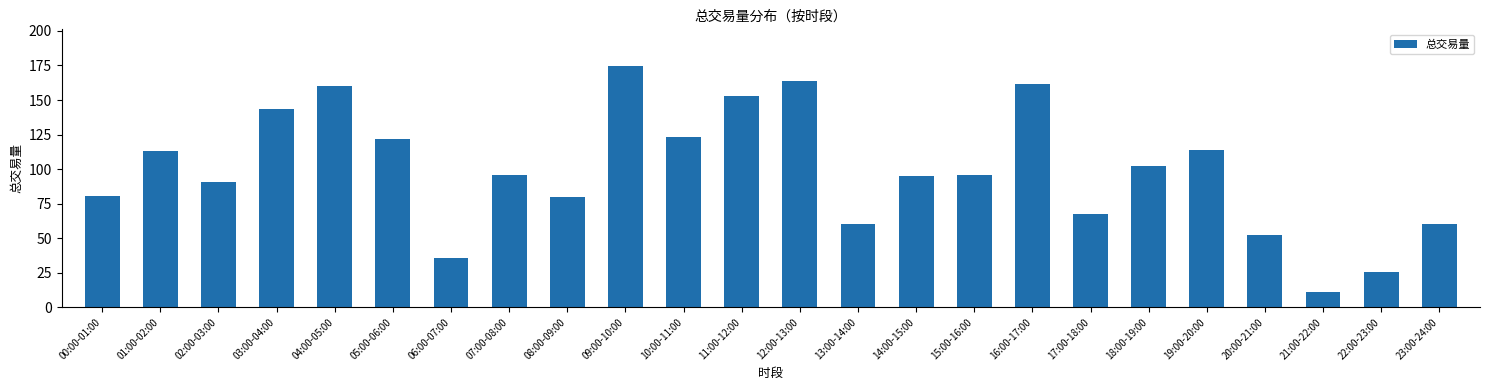

What is the value of the 21st bar from the left?

52.0